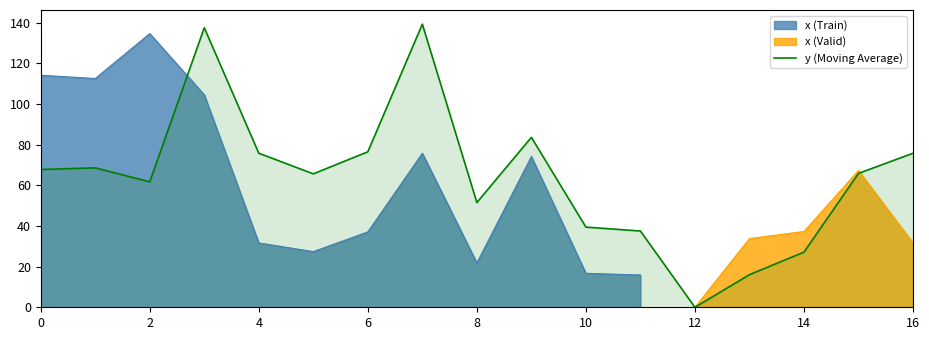

What is the greatest value displayed?

139.3